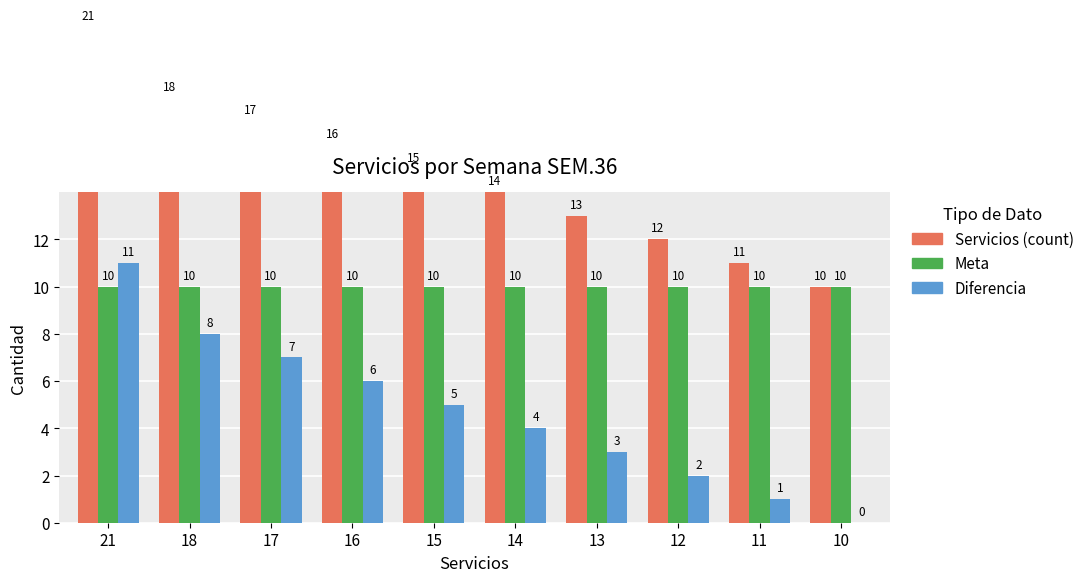

Reading right to left, extract all data points from this chart.

Servicios (count): 10=10	11=11	12=12	13=13	14=14	15=15	16=16	17=17	18=18	21=21
Meta: 10=10	11=10	12=10	13=10	14=10	15=10	16=10	17=10	18=10	21=10
Diferencia: 10=0	11=1	12=2	13=3	14=4	15=5	16=6	17=7	18=8	21=11